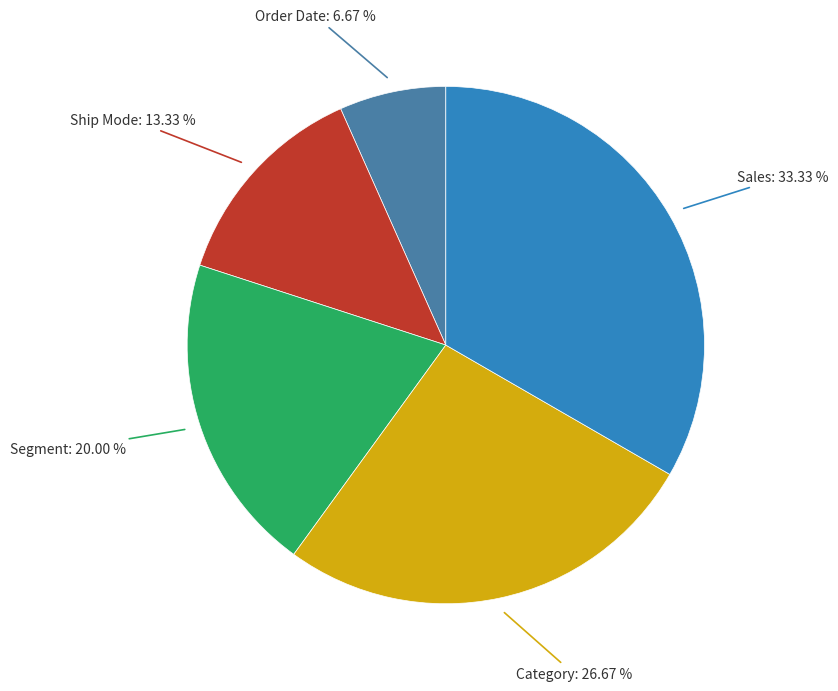

To the nearest percent, what is the difference between the largest and smallest slice percentages?

27%